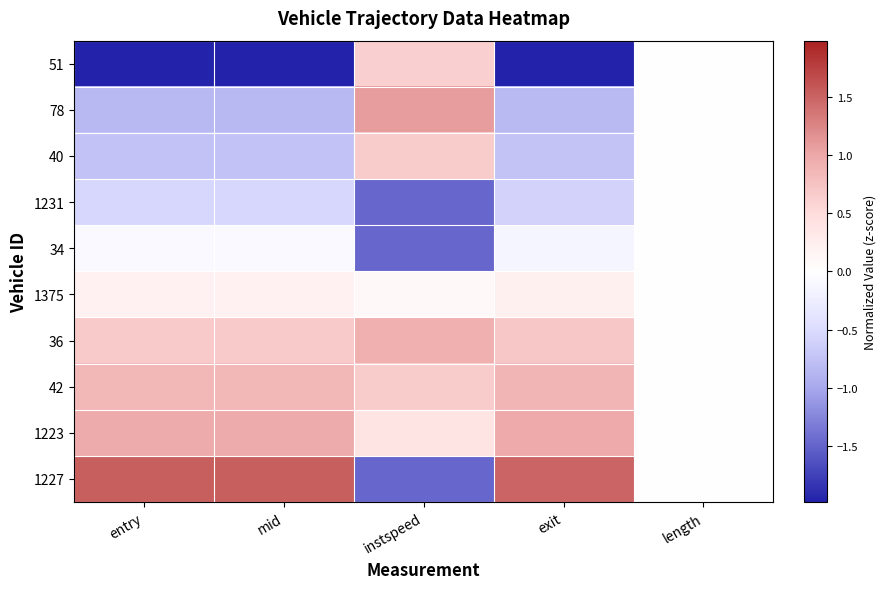

Count the number of categories in the chart.

5